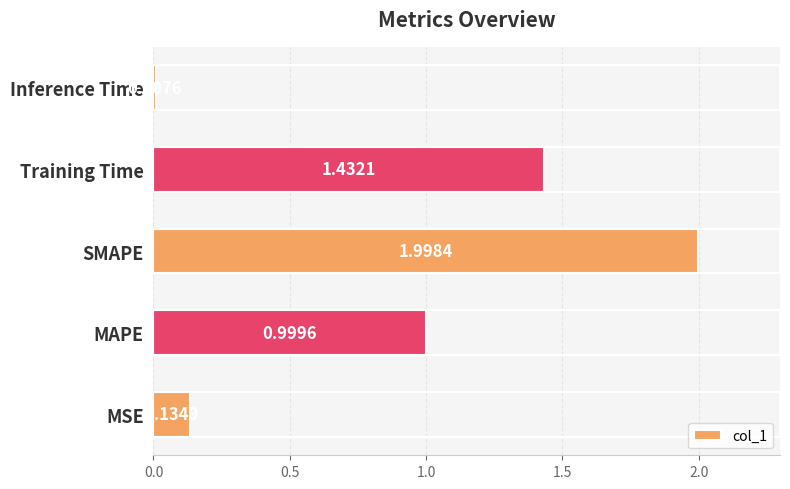

What is the maximum value shown in the chart?

2.0